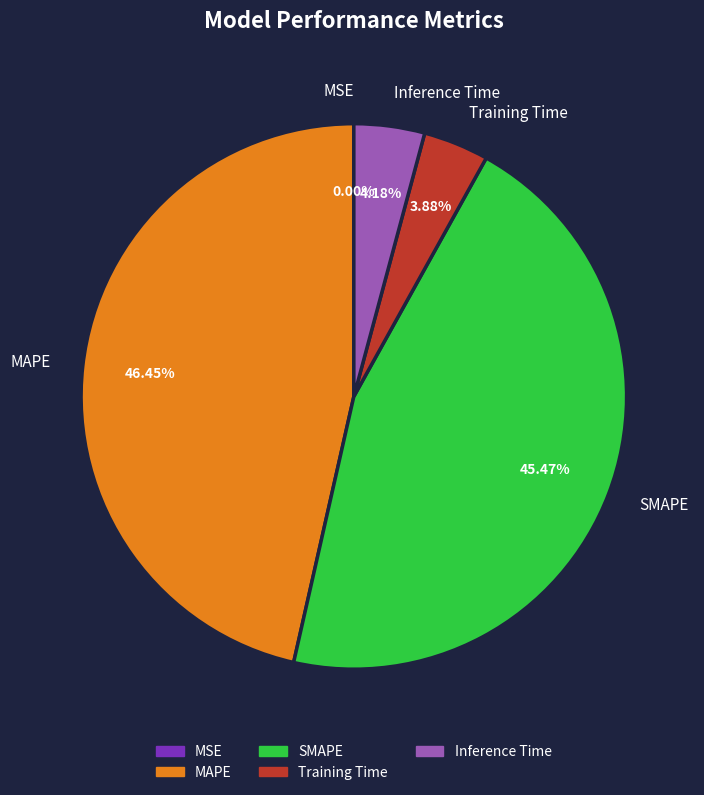

To the nearest percent, what is the combined percentage of Inference Time and Training Time?

8%